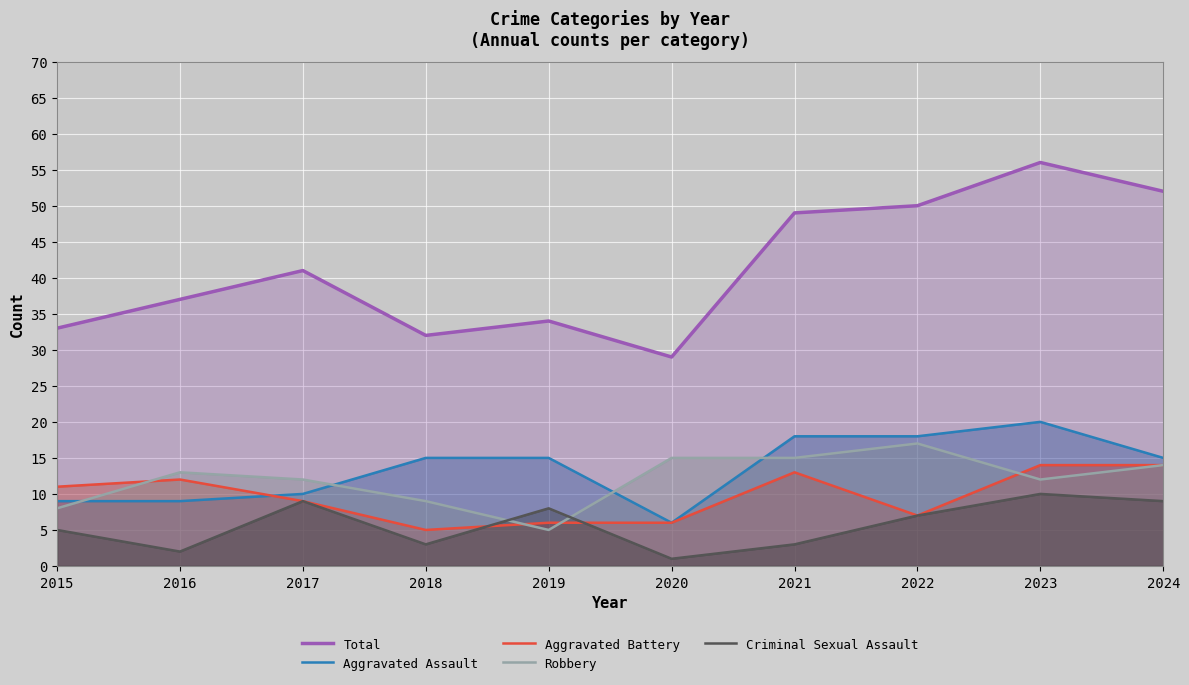

Is the value of Robbery at 2015 greater than the value of Aggravated Assault at 2023?

No